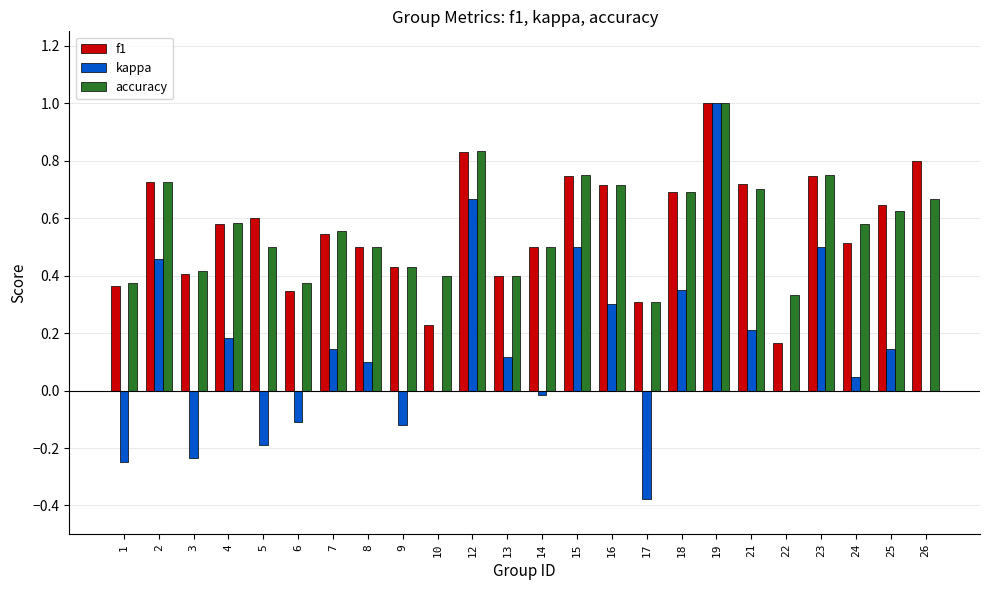

What is the sum of all f1 values?

13.5